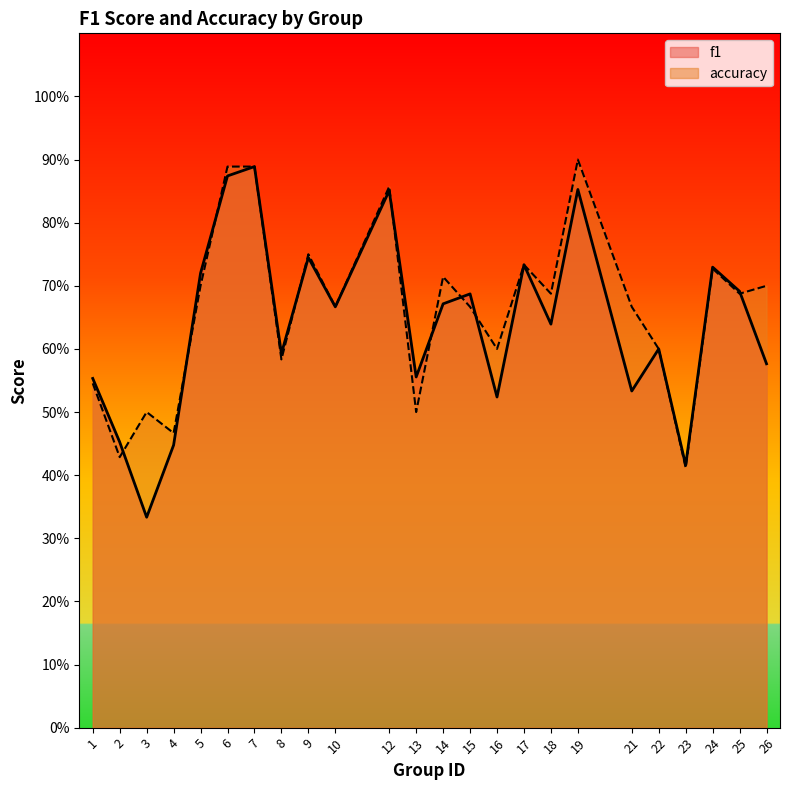

Which series has the largest range (max minus min)?

f1